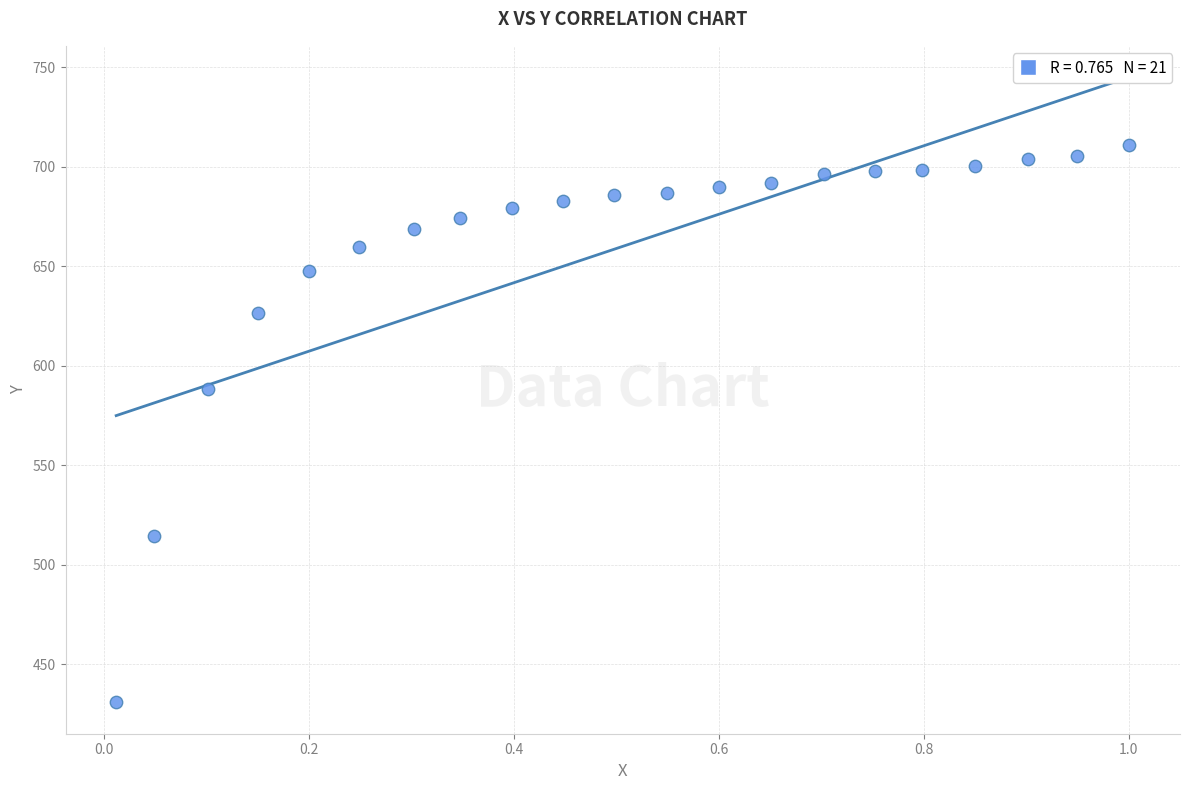

What Y value in the scatter plot is closest to 570?

588.1